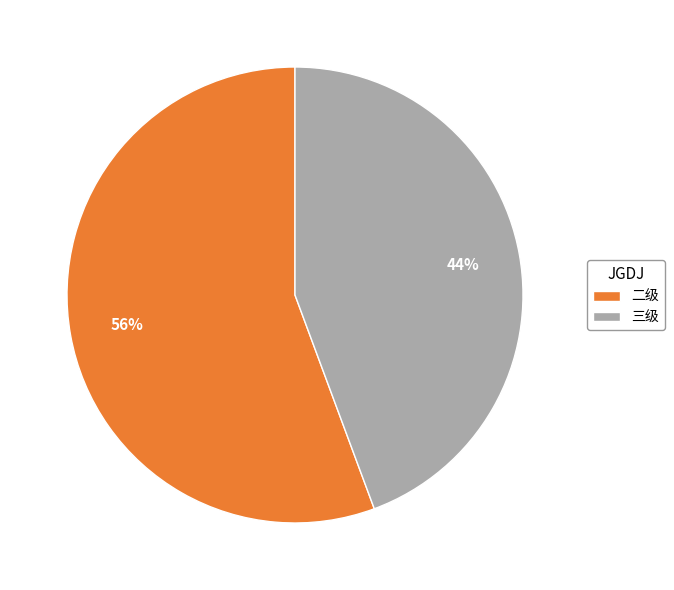

The 三级 slice represents 51% of the pie. True or false?

False